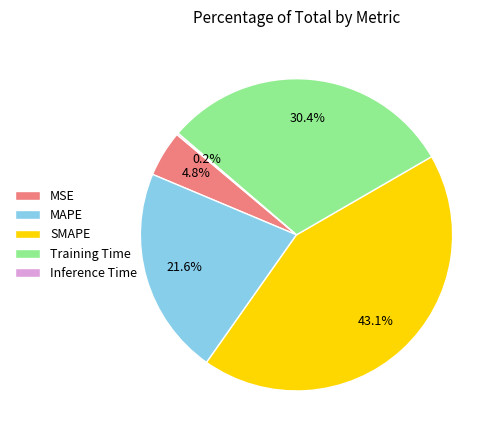

What percentage is the SMAPE slice, to the nearest percent?

43%